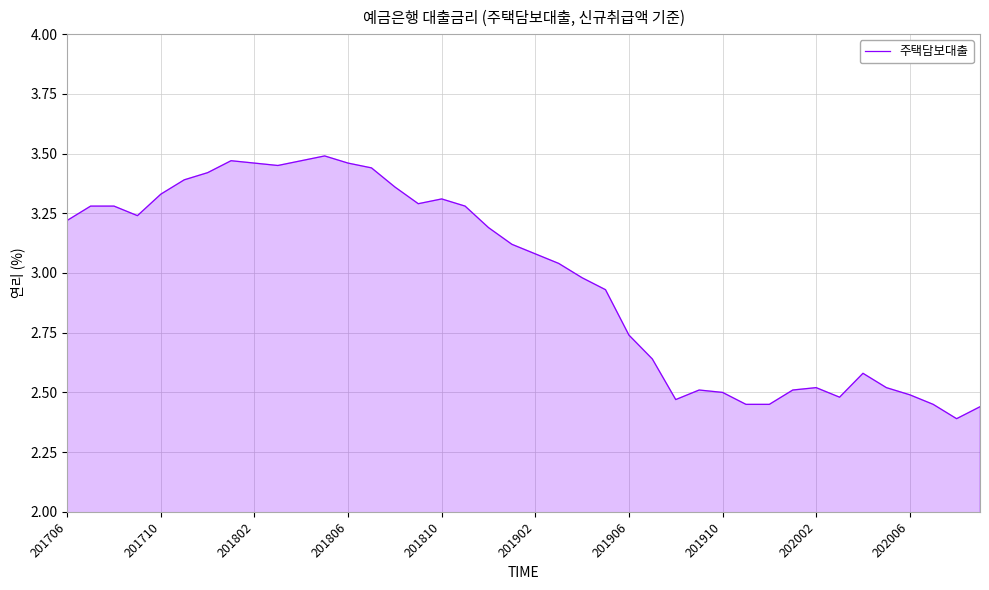

What is the difference between the maximum and minimum values?

1.1